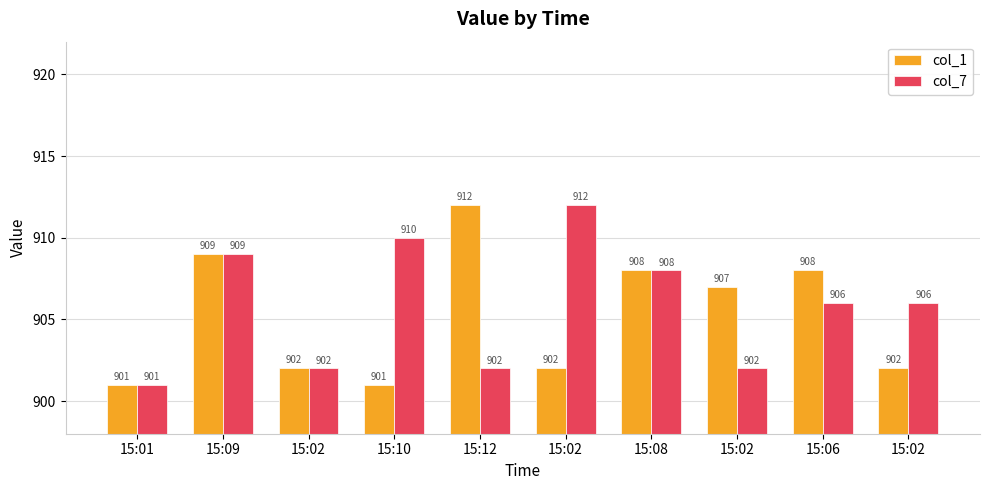

Rank the series at 15:10 from lowest to highest value.

col_1, col_7